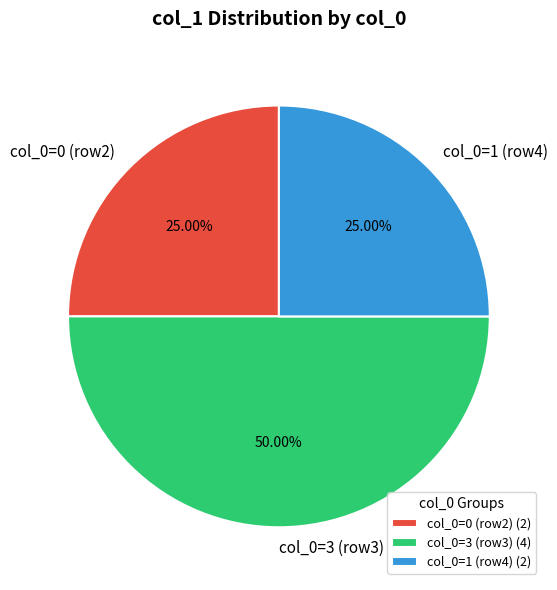

What is the ratio of the value at col_0=3 (row3) to the value at col_0=0 (row2)?

2.0